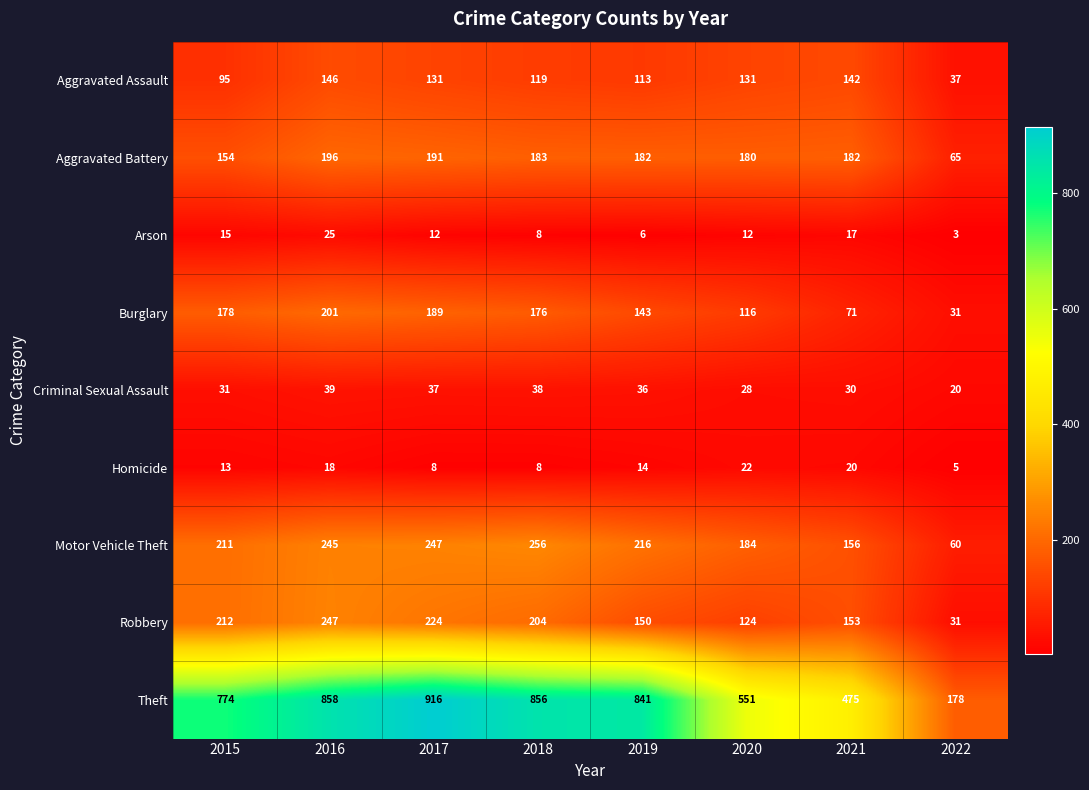

Rank the series by their maximum value, from highest to lowest.

Theft, Motor Vehicle Theft, Robbery, Burglary, Aggravated Battery, Aggravated Assault, Criminal Sexual Assault, Arson, Homicide